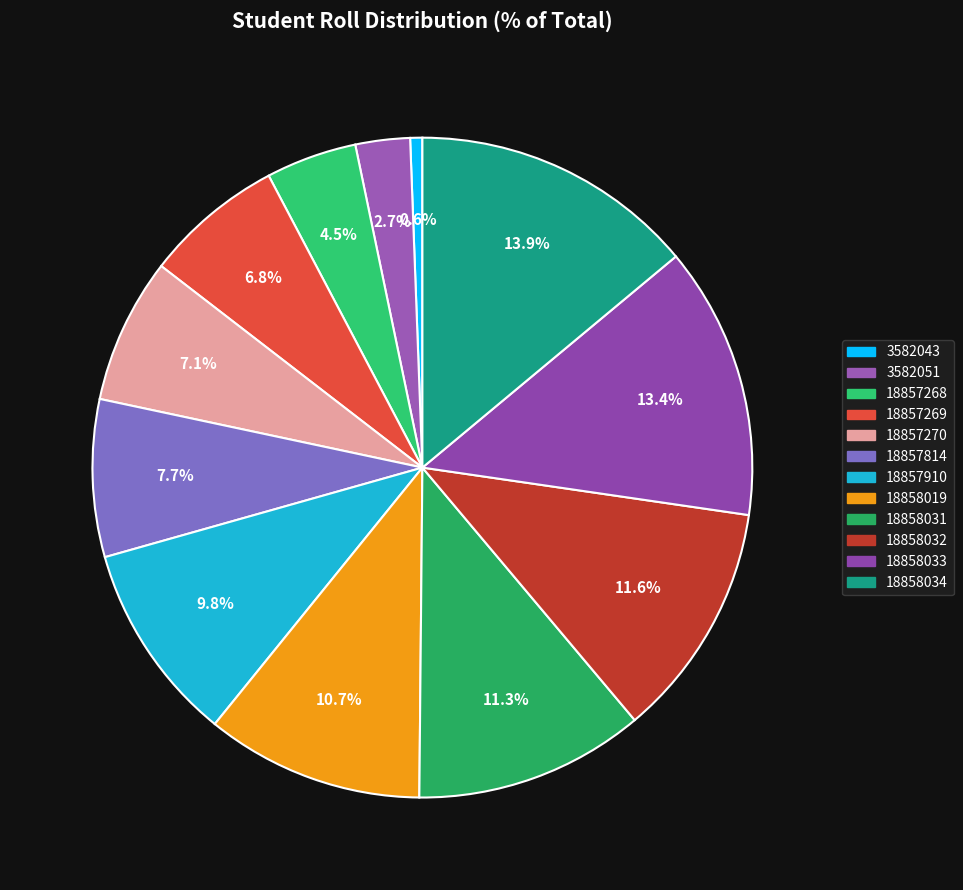

To the nearest percent, what is the difference between the largest and smallest slice percentages?

13%